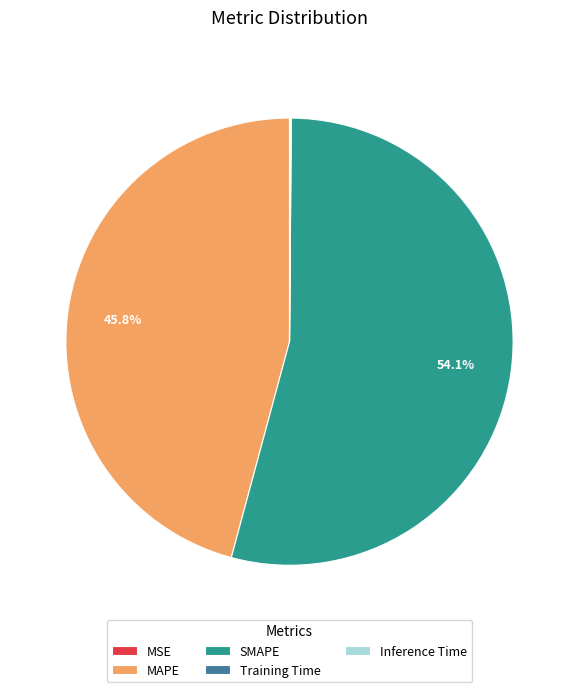

Is SMAPE the majority of the pie?

Yes